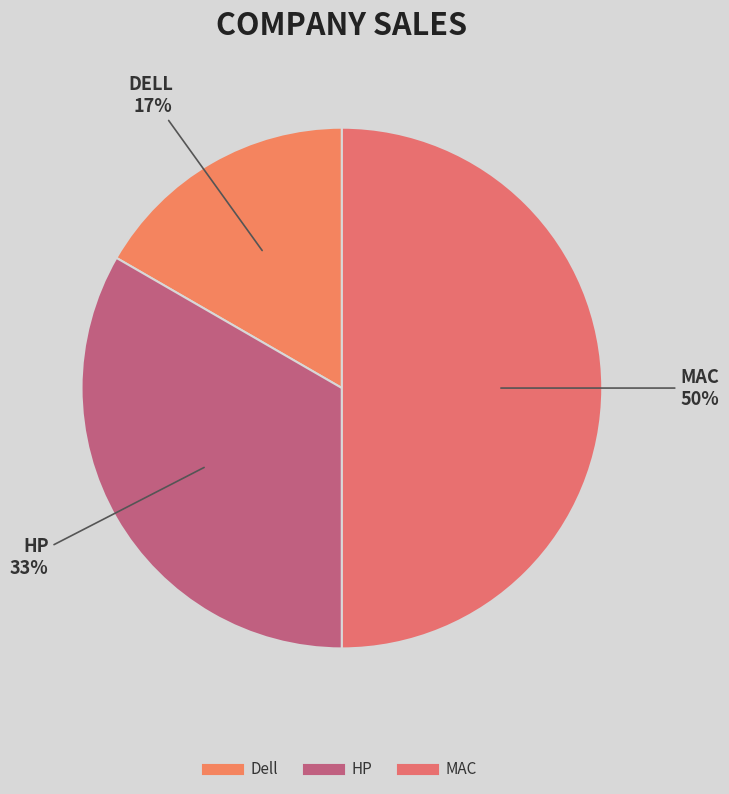

Rank the categories by value from highest to lowest.

MAC, HP, Dell